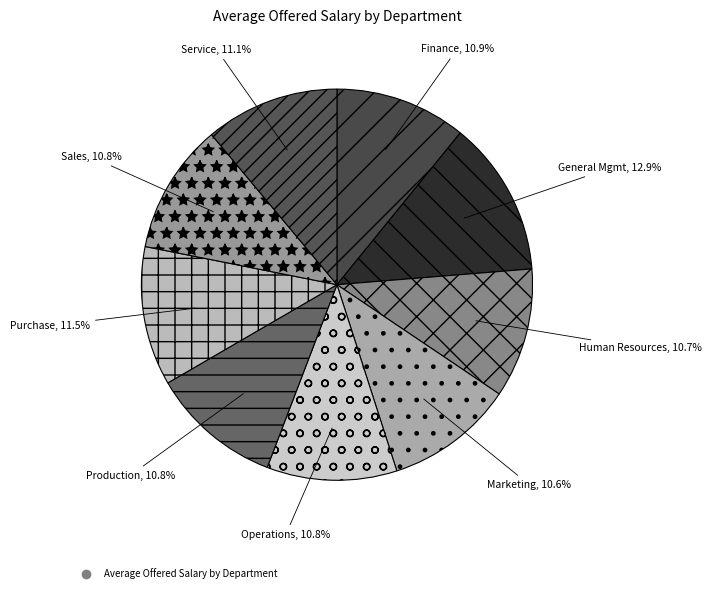

Which category has the biggest portion of the pie?

General Management